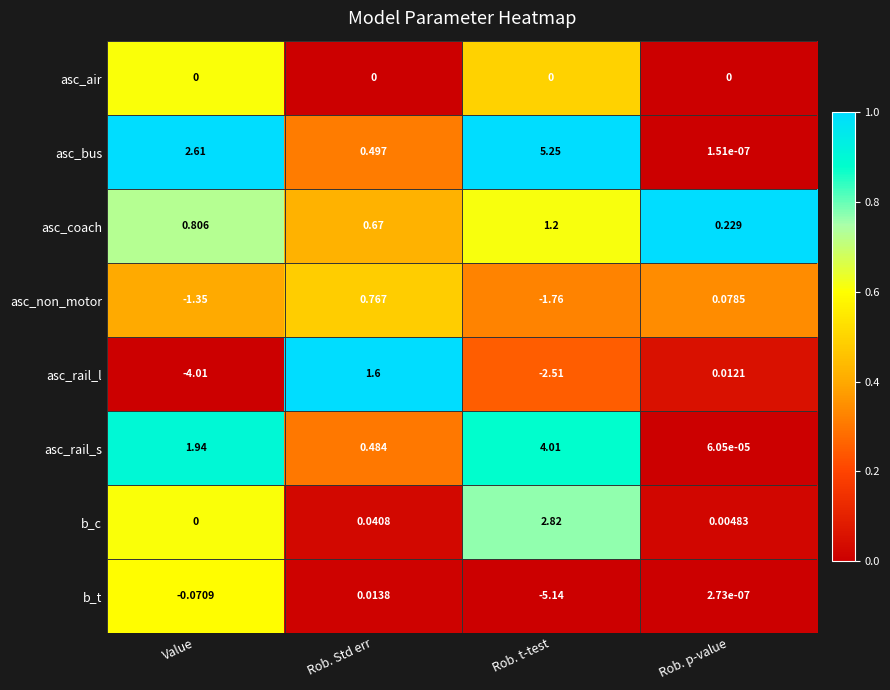

At which label does asc_rail_s first exceed 1?

Value